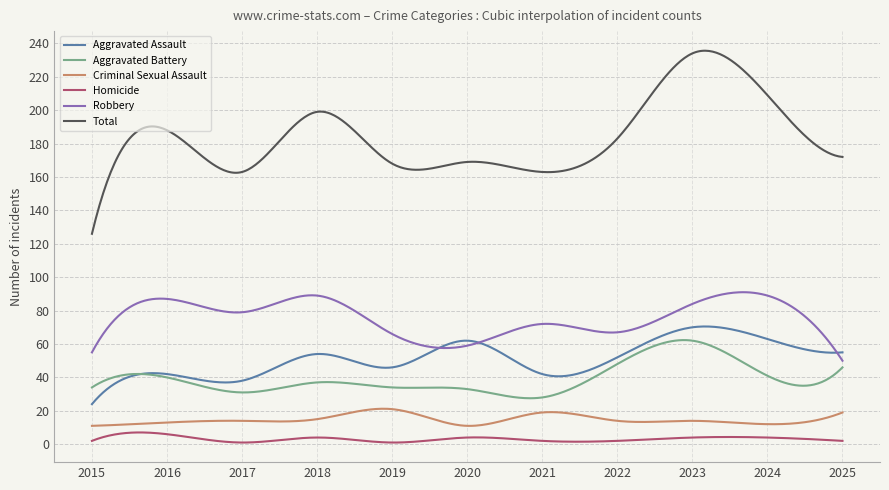

True or false: Robbery and Homicide intersect in this chart.

False